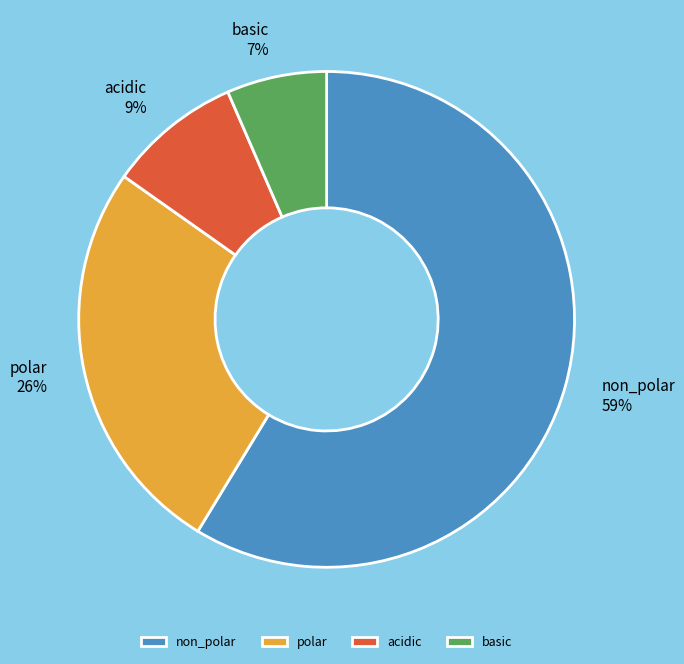

Which category has the smallest portion of the pie?

basic